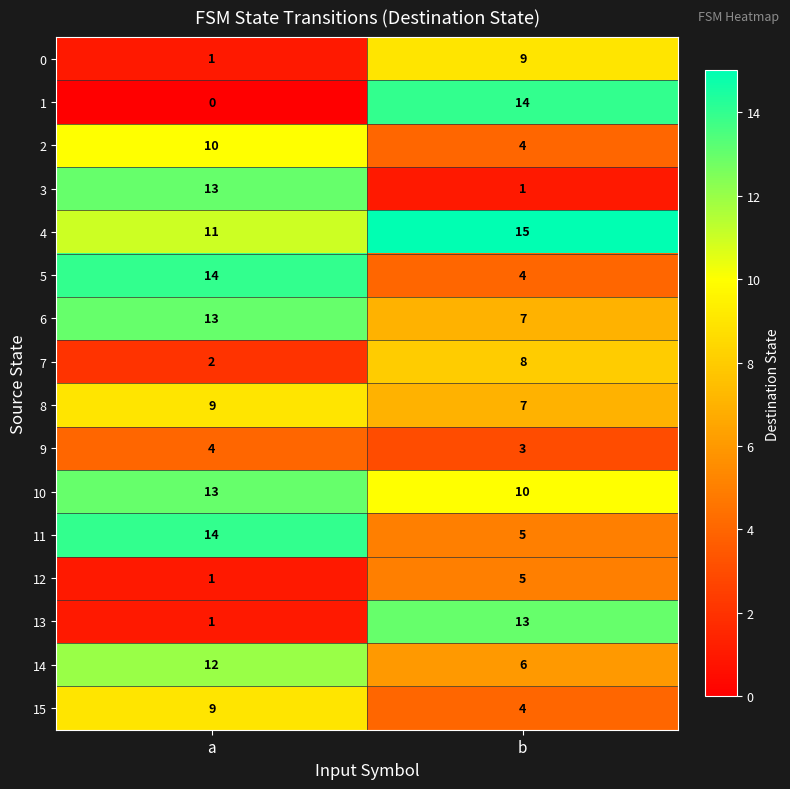

Rank the categories by 12 value from highest to lowest.

b, a